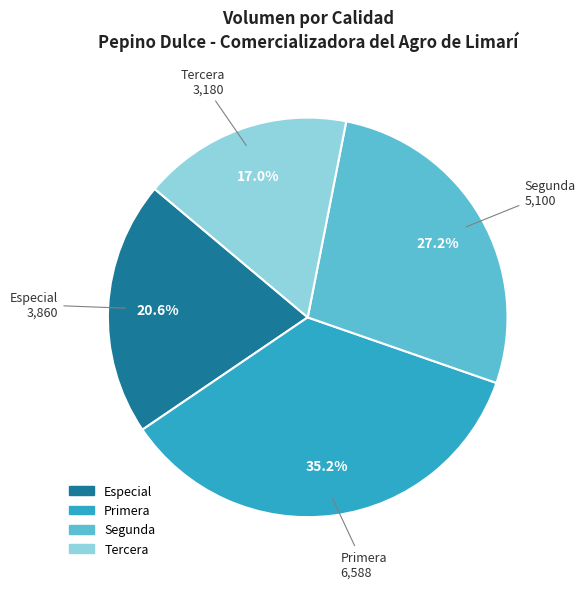

Combined, do Tercera and Segunda account for over 50%?

No